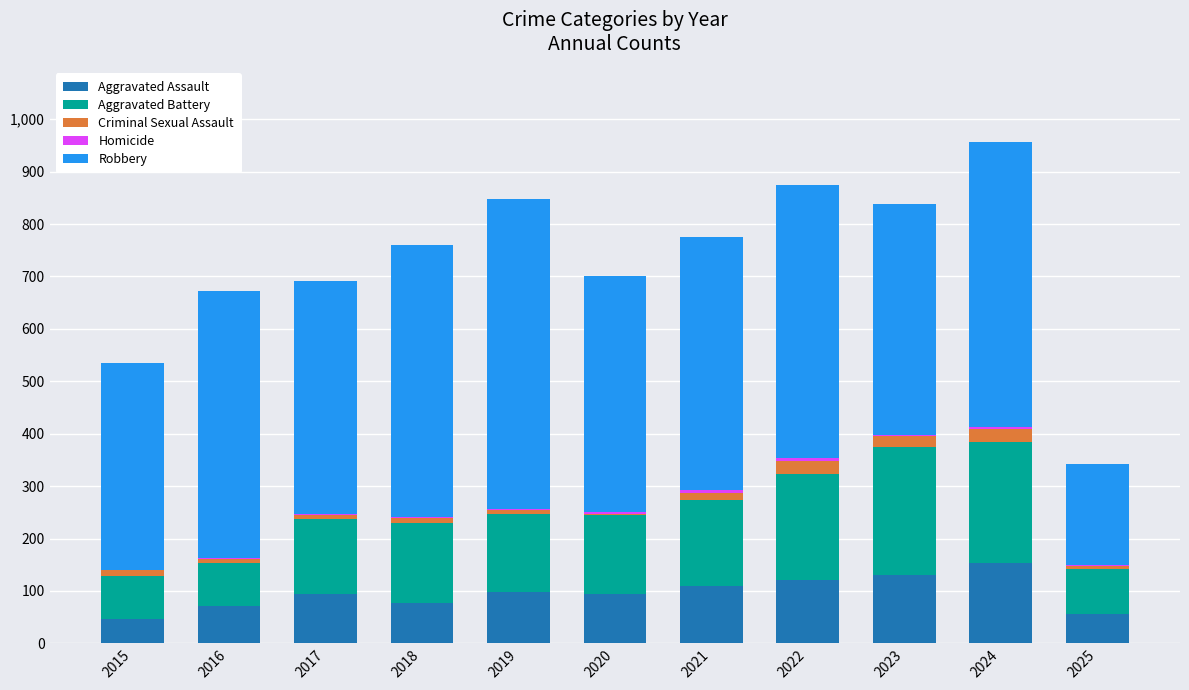

At which category is the sum across all series the highest?

2024